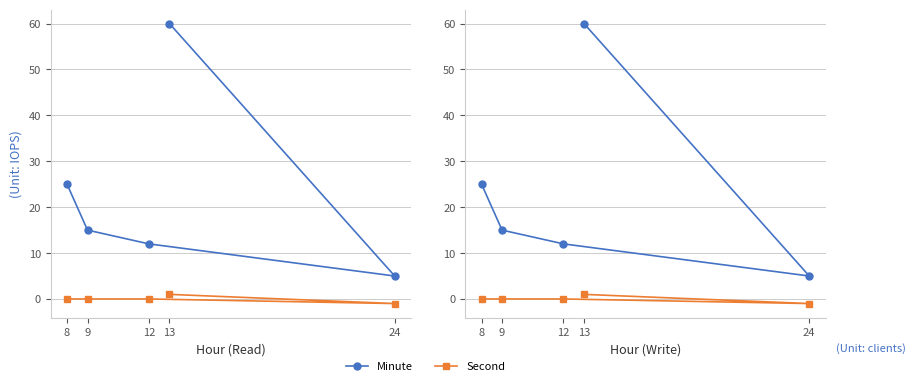

Is it true that Second equals 1 at 13?

True